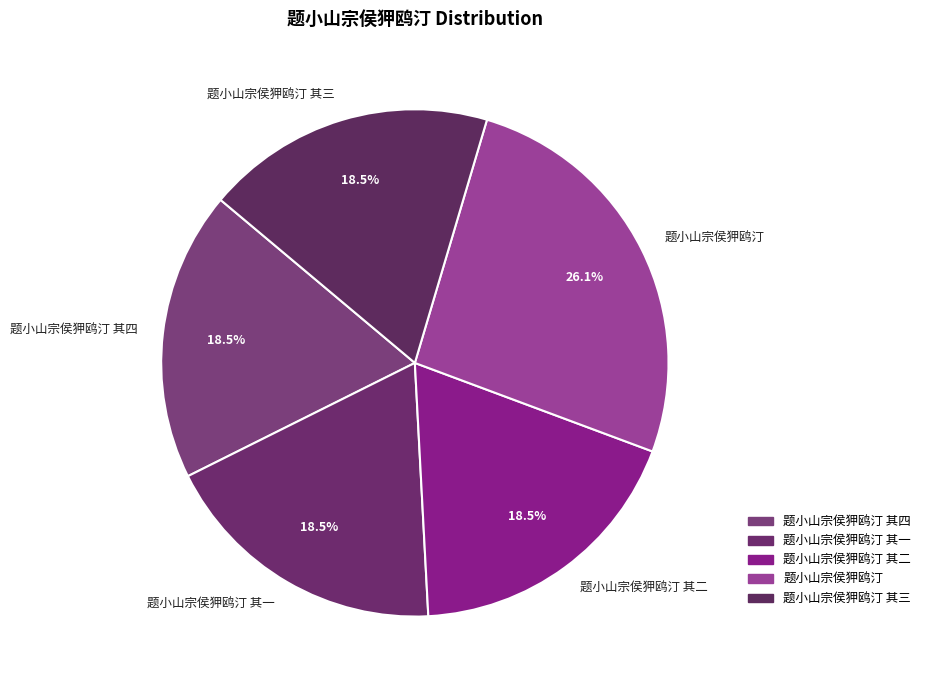

How many segments does this pie chart have?

5